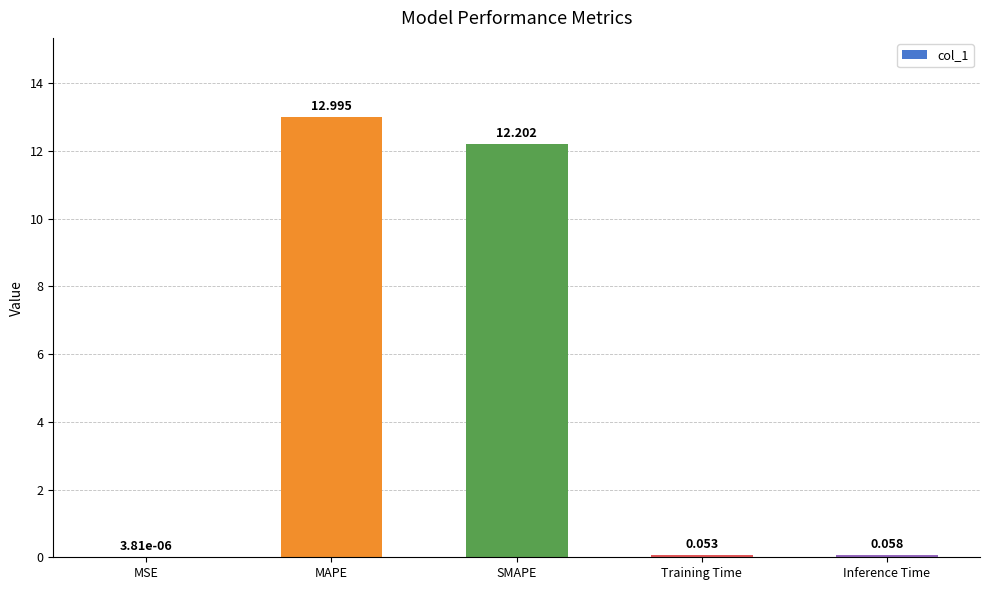

Which category has the highest value across all series?

MAPE